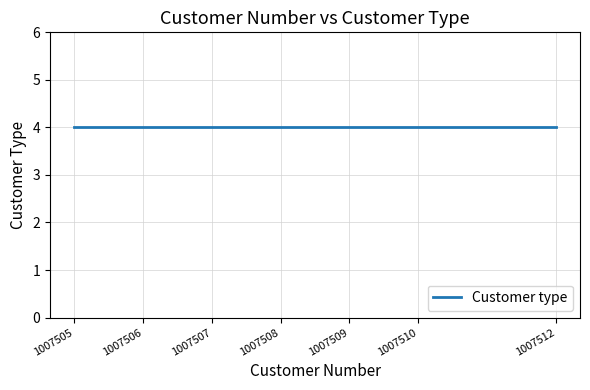

True or false: Customer number and Customer type intersect in this chart.

False